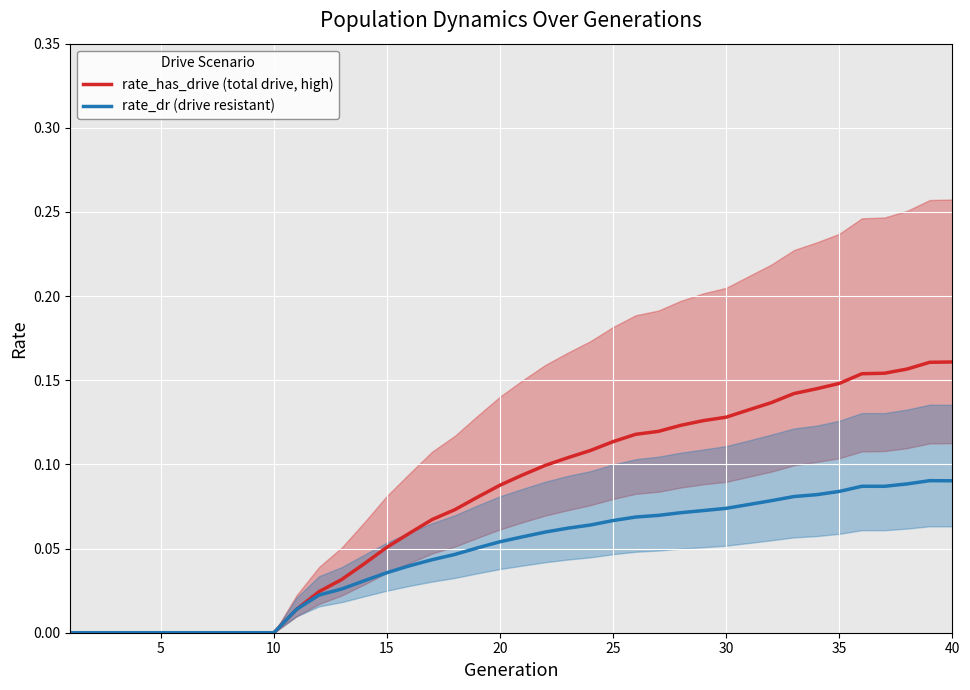

At how many categories does at least one series exceed 0?

30